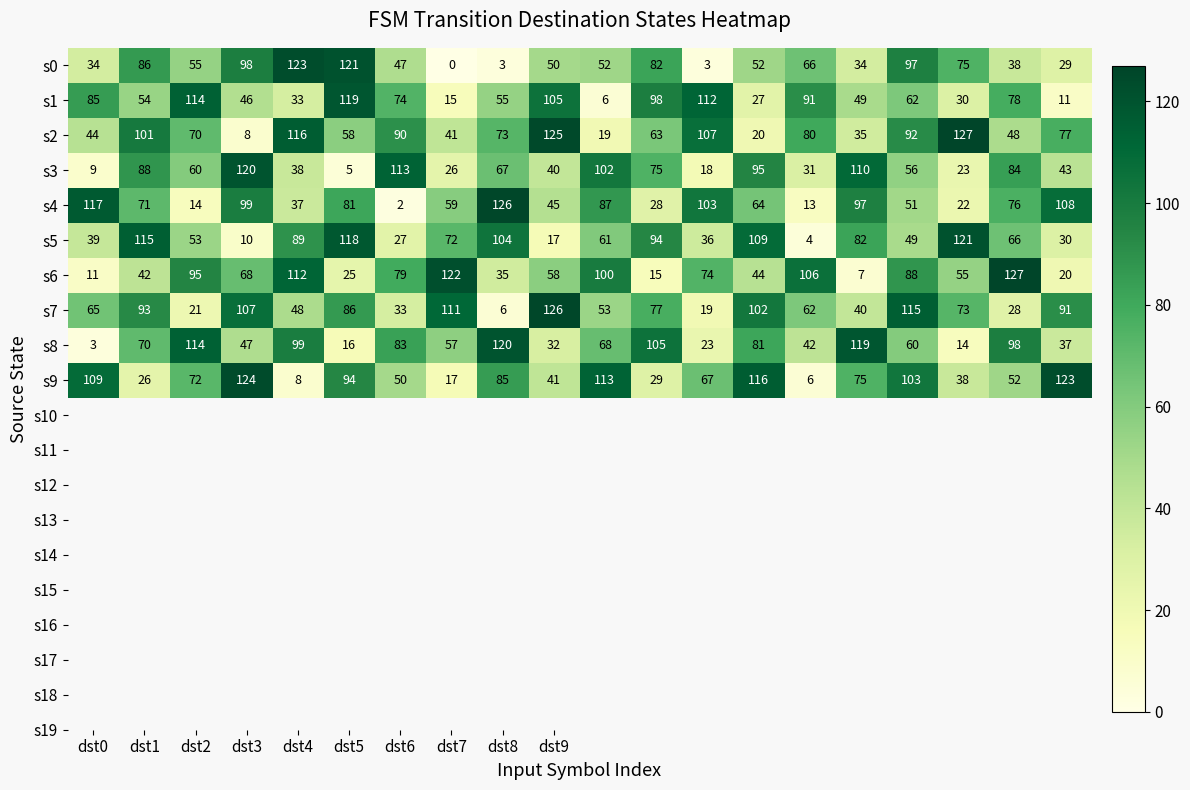

Which series has the widest spread of values?

s4